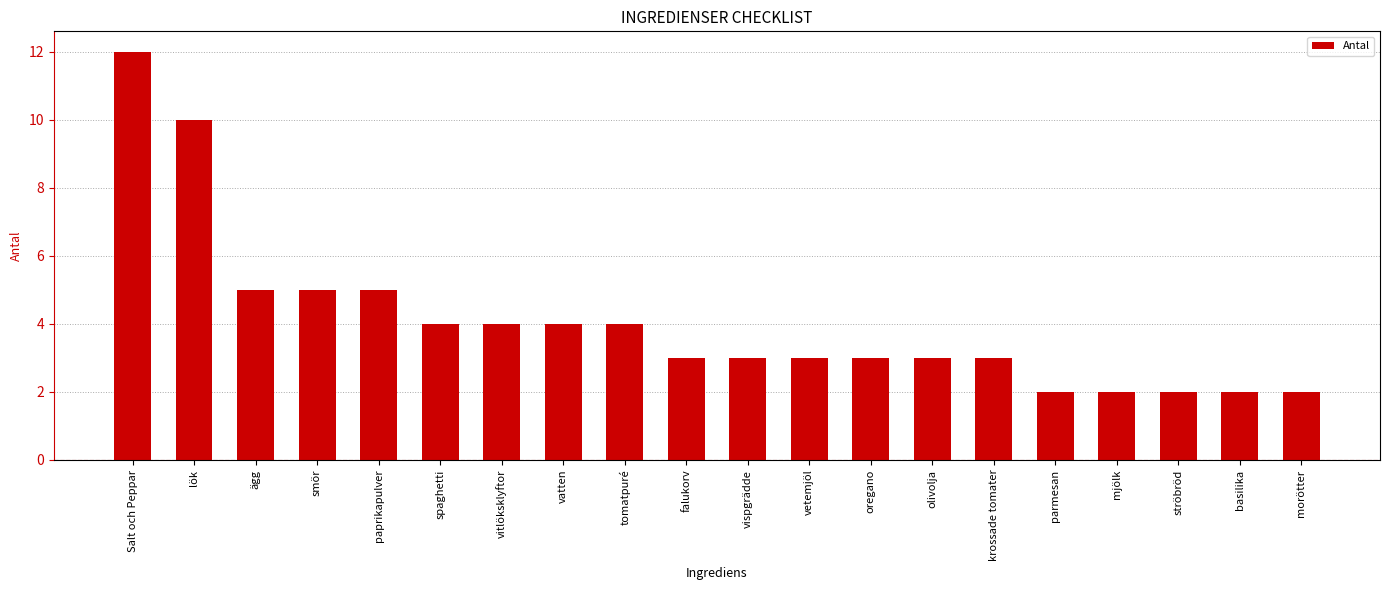

What position from the left is olivolja?

14